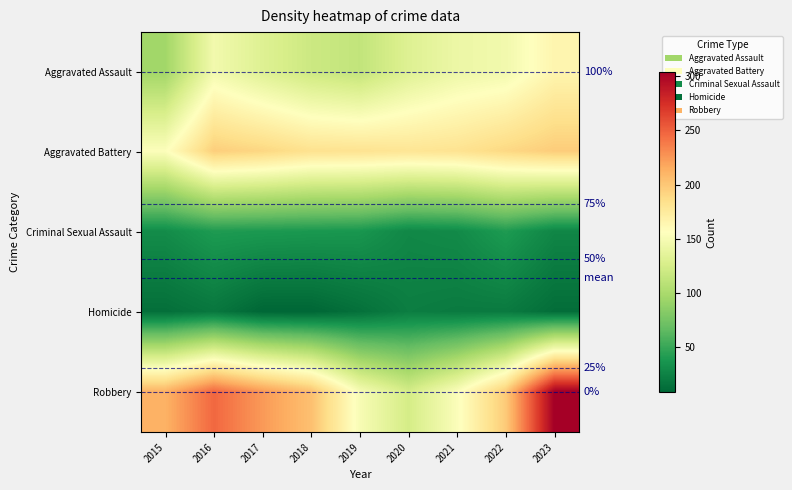

What is the approximate value of Aggravated Battery at 2015, to the nearest 5?

155